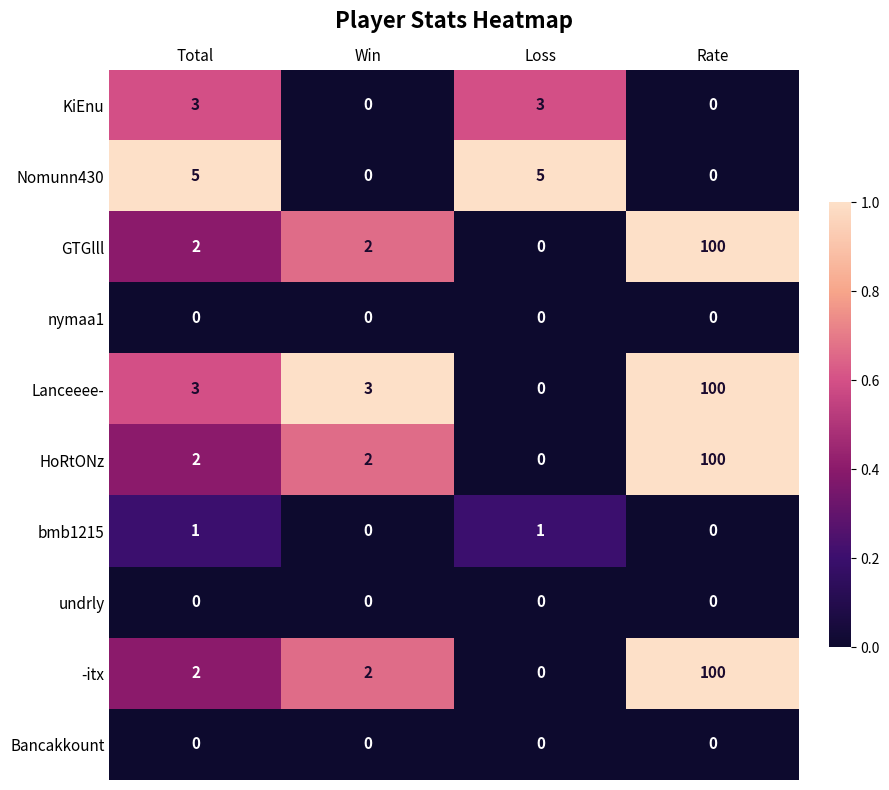

Which category has the highest value across all series?

Rate